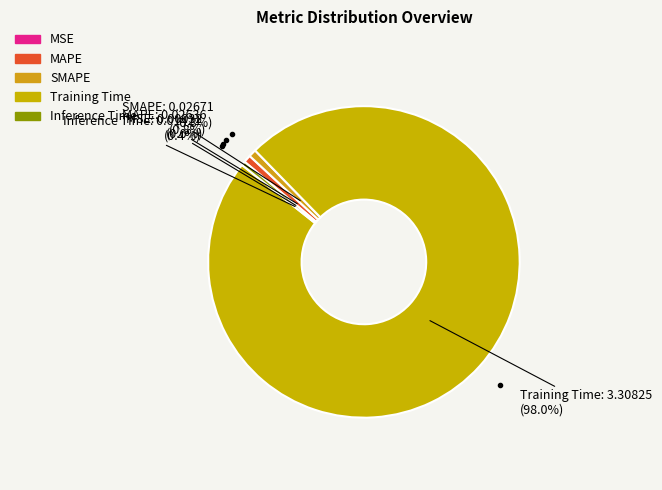

Which category accounts for the majority?

Training Time